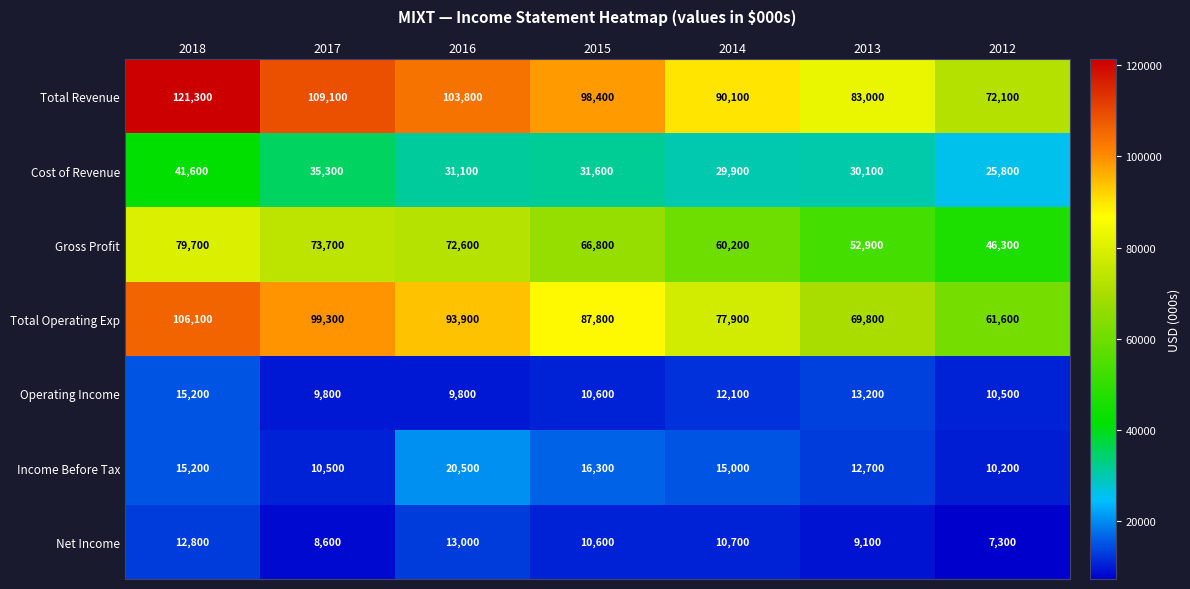

The value of Total Operating Exp at 2016 is 168584. True or false?

False